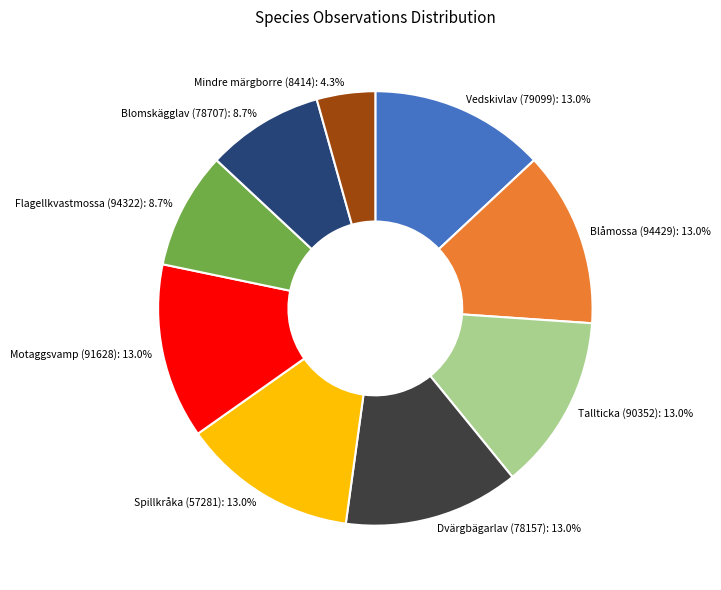

What percentage do Motaggsvamp (91628) and Spillkråka (57281) together represent?

26.1%